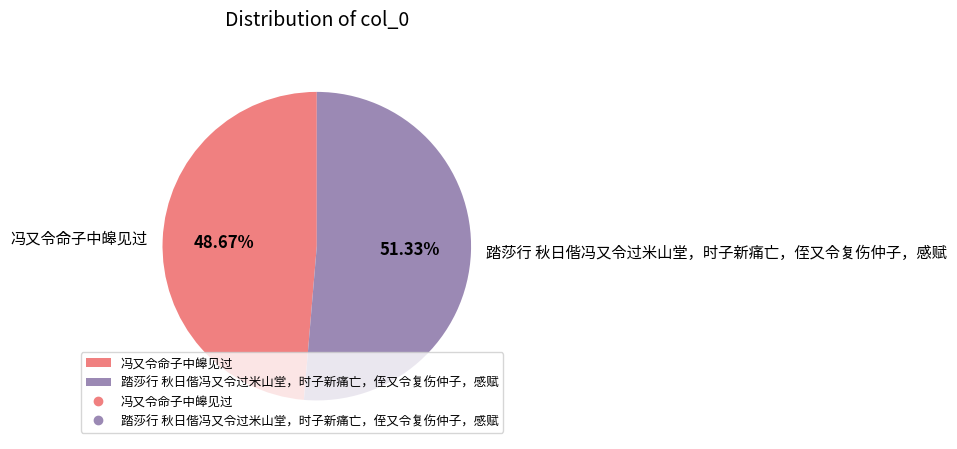

Does 踏莎行 秋日偕冯又令过米山堂，时子新痛亡，侄又令复伤仲子，感赋 represent more than half of the total?

Yes